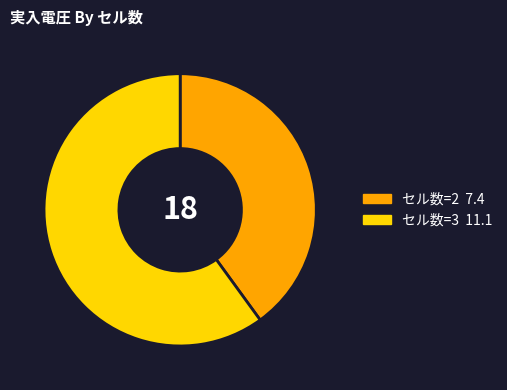

How many segments does this pie chart have?

2